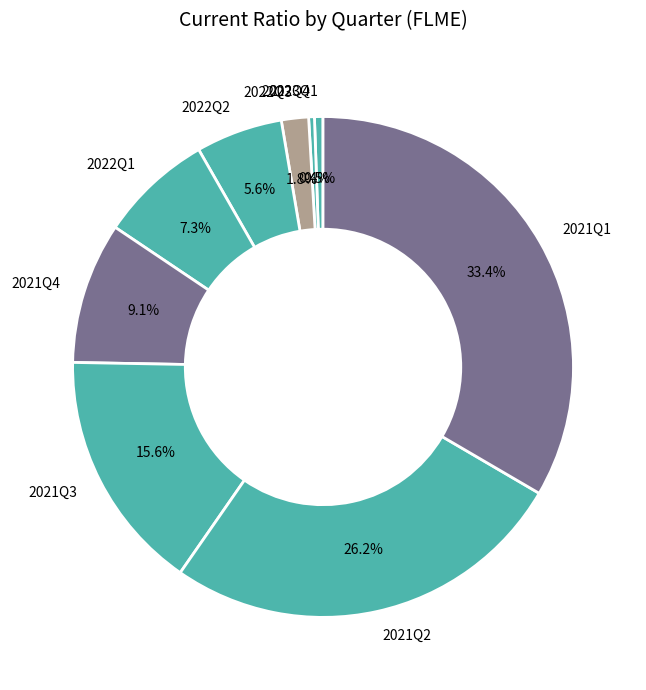

Is there any slice that represents more than half of the pie?

No